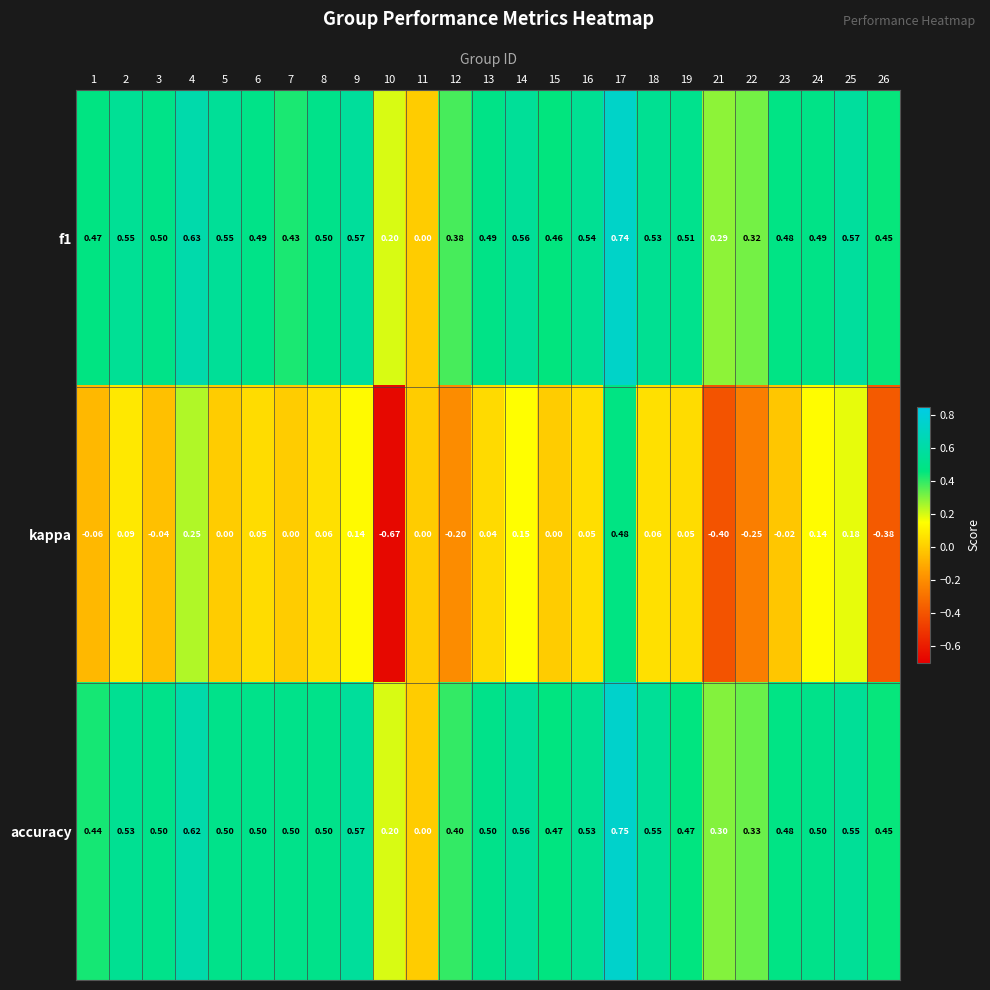

Is the value of accuracy at 4 greater than the value of f1 at 22?

Yes